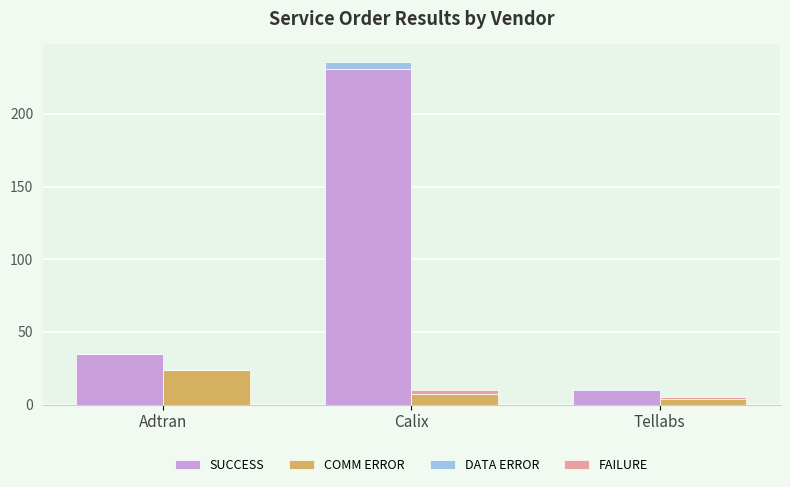

What position from the left is Calix?

2